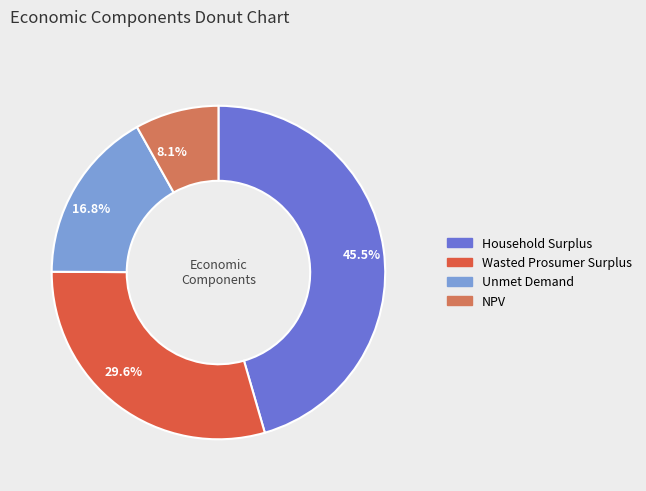

How many slices are in this pie chart?

4